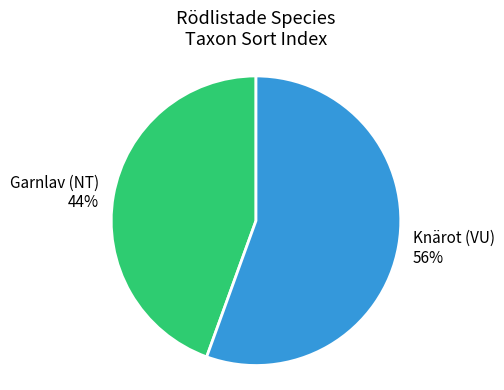

Which has a higher value, Knärot (VU) or Garnlav (NT)?

Knärot (VU)